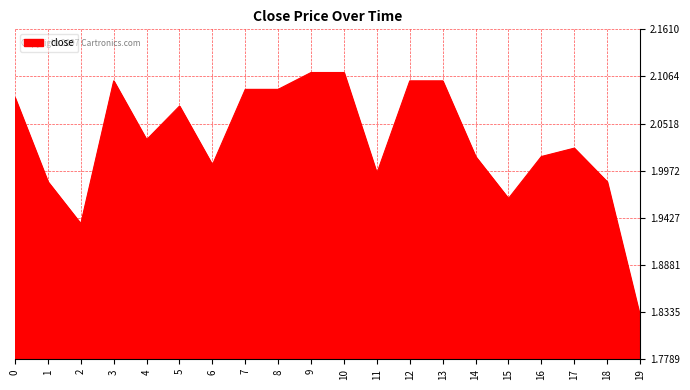

What is the difference between the second highest and second lowest values?

0.2